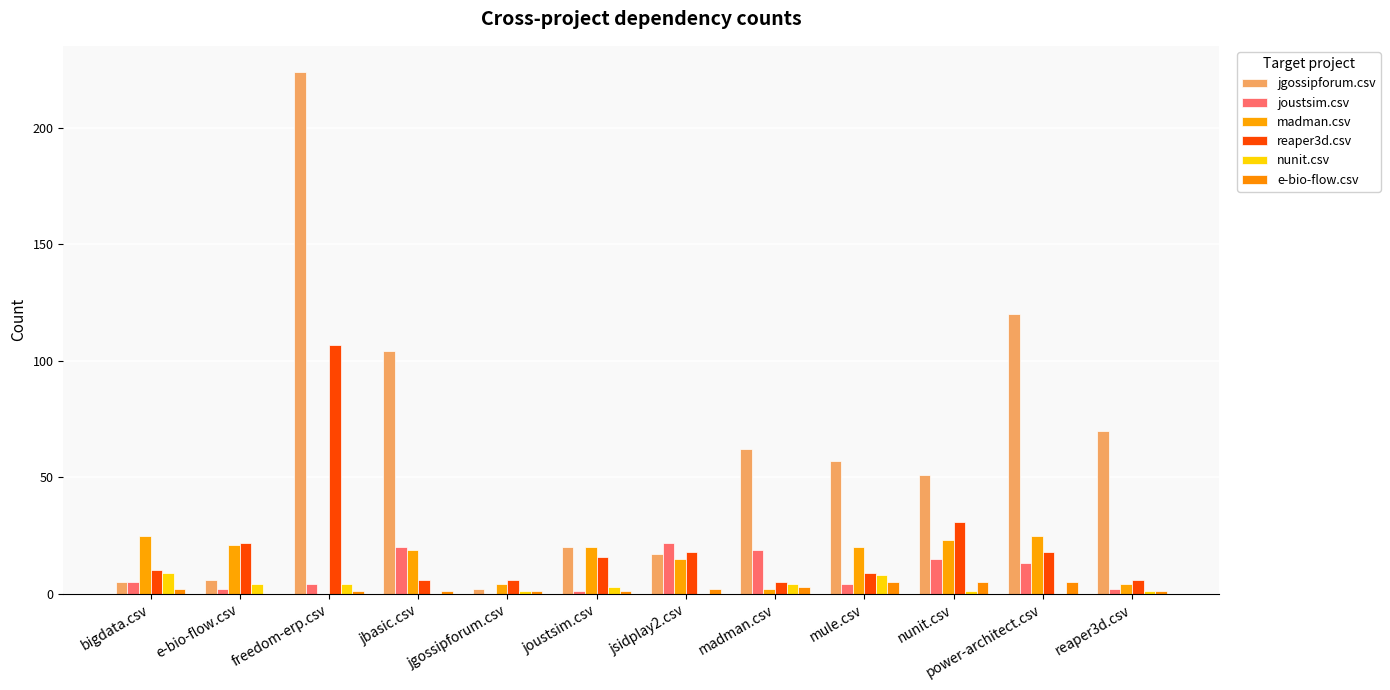

Which category has the highest value across all series?

freedom-erp.csv